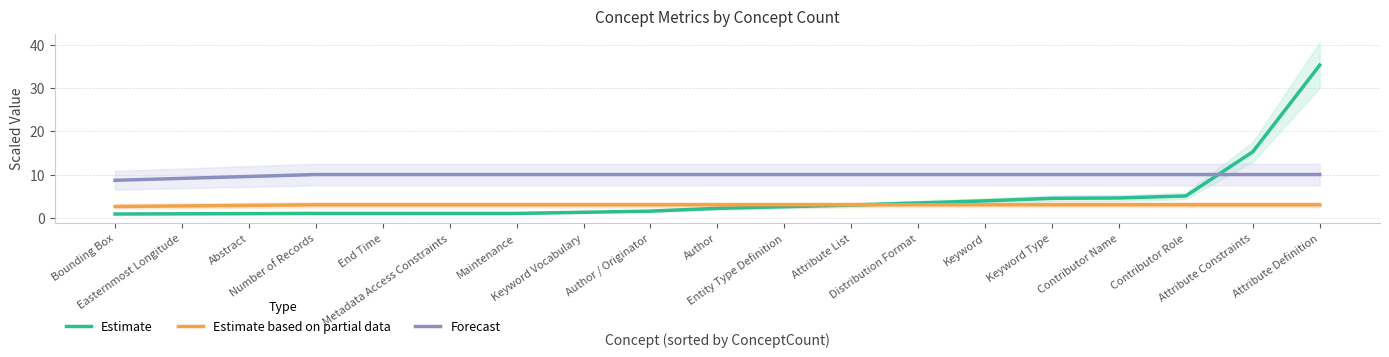

Rank the series at Easternmost Longitude from lowest to highest value.

Estimate, Estimate based on partial data, Forecast